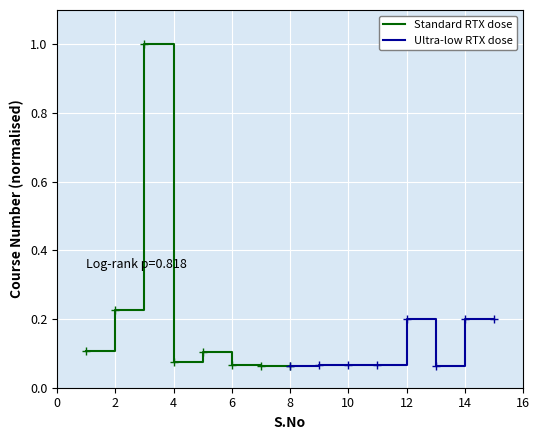

Which series has the largest range (max minus min)?

Standard RTX dose